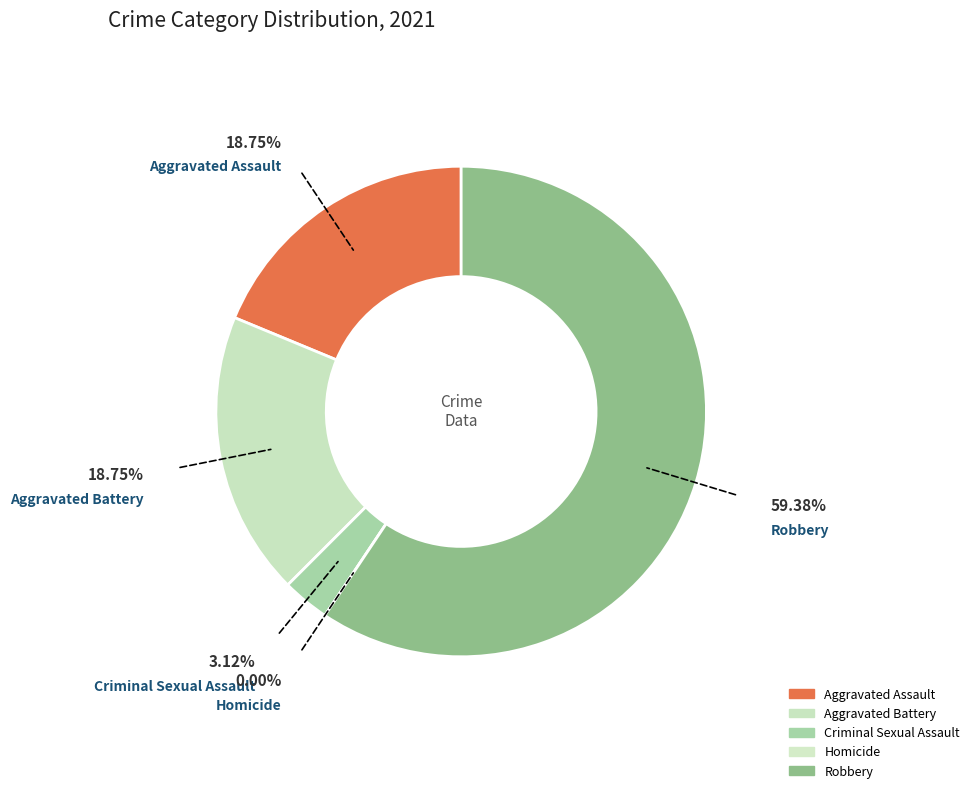

To the nearest percent, what is the difference between the largest and smallest slice percentages?

59%